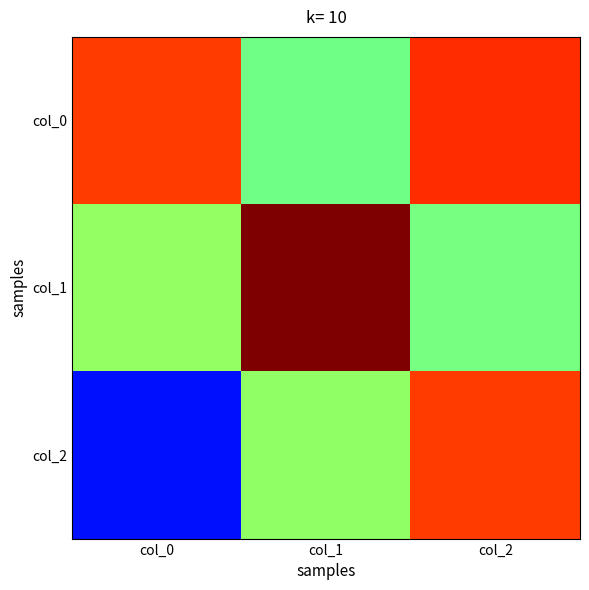

Which label corresponds to the largest value in the chart?

col_1